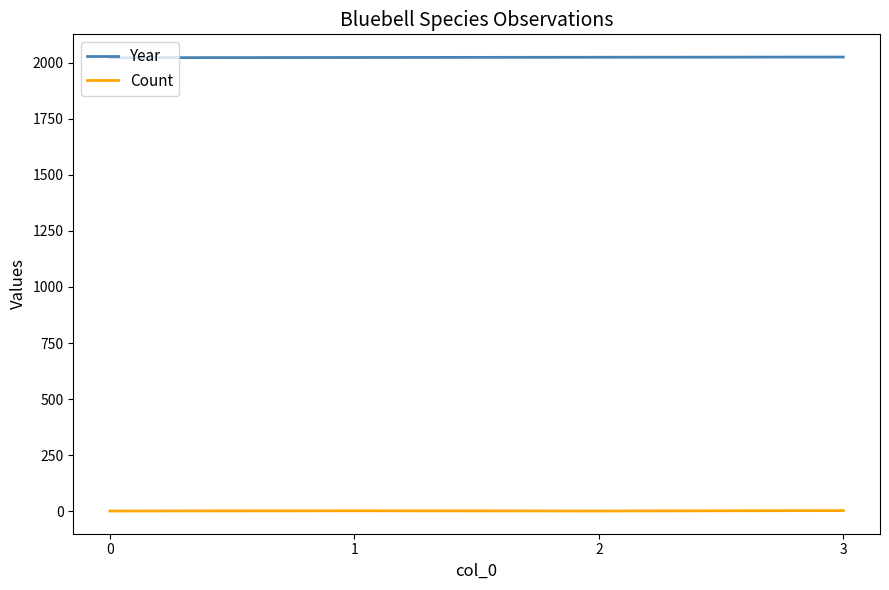

True or false: Count and Year cross at least once.

False